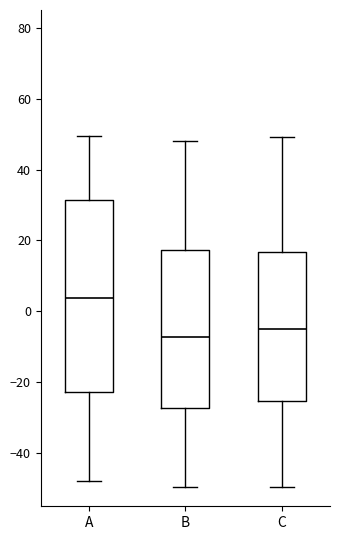

Reading left to right, read every box against the y-axis: the position of its median line, the range the box covers, and the ends of its whiskers. The values are not printed on the chart, so give them approximately, as read against the axis.

A: median 4, box -22 to 32, whiskers -48 to 50
B: median -8, box -28 to 18, whiskers -50 to 48
C: median -4, box -26 to 16, whiskers -50 to 50